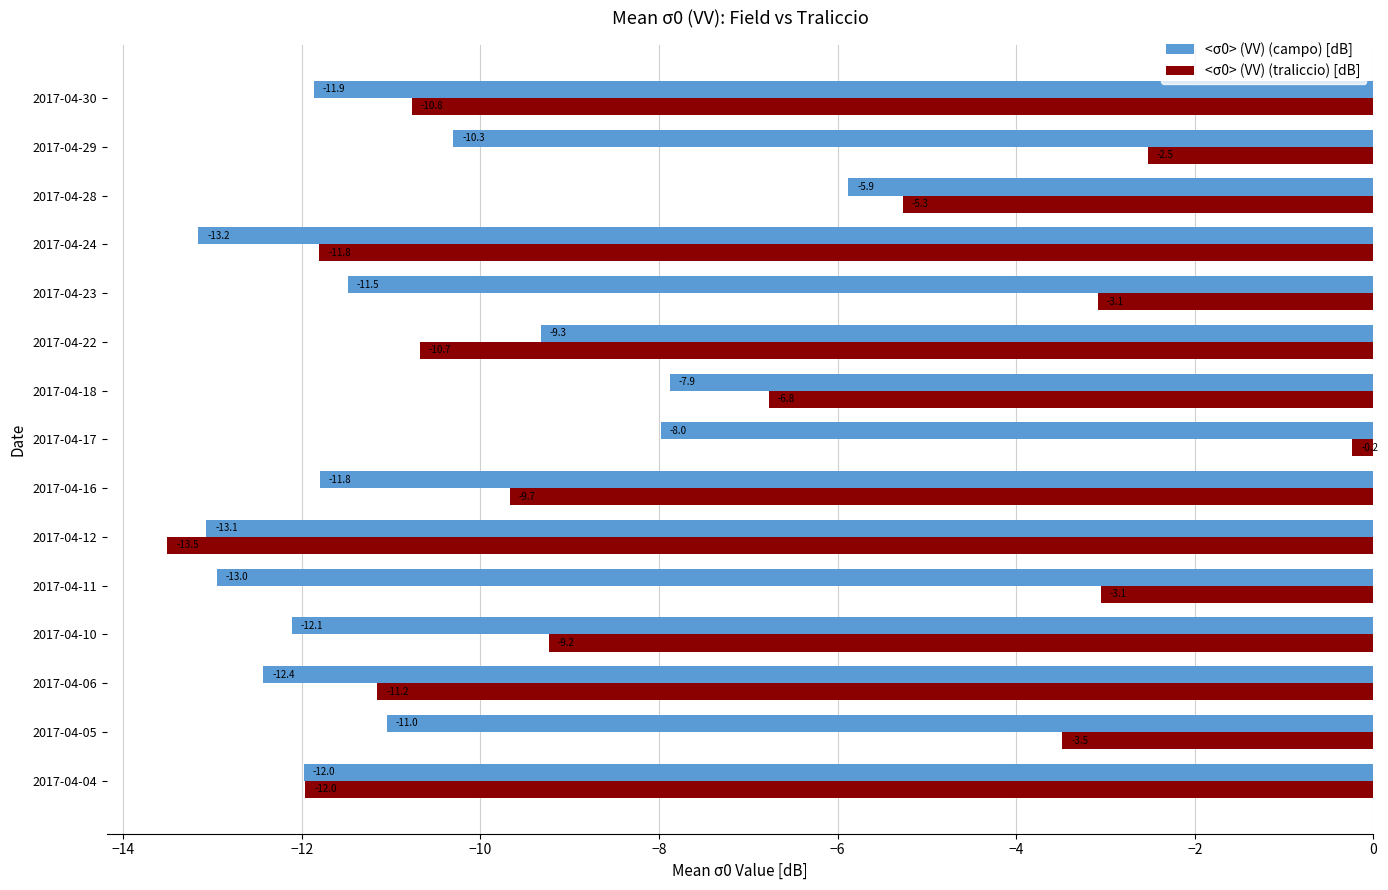

What is the sum of all <σ0> (VV) (traliccio) [dB] values?

-113.2